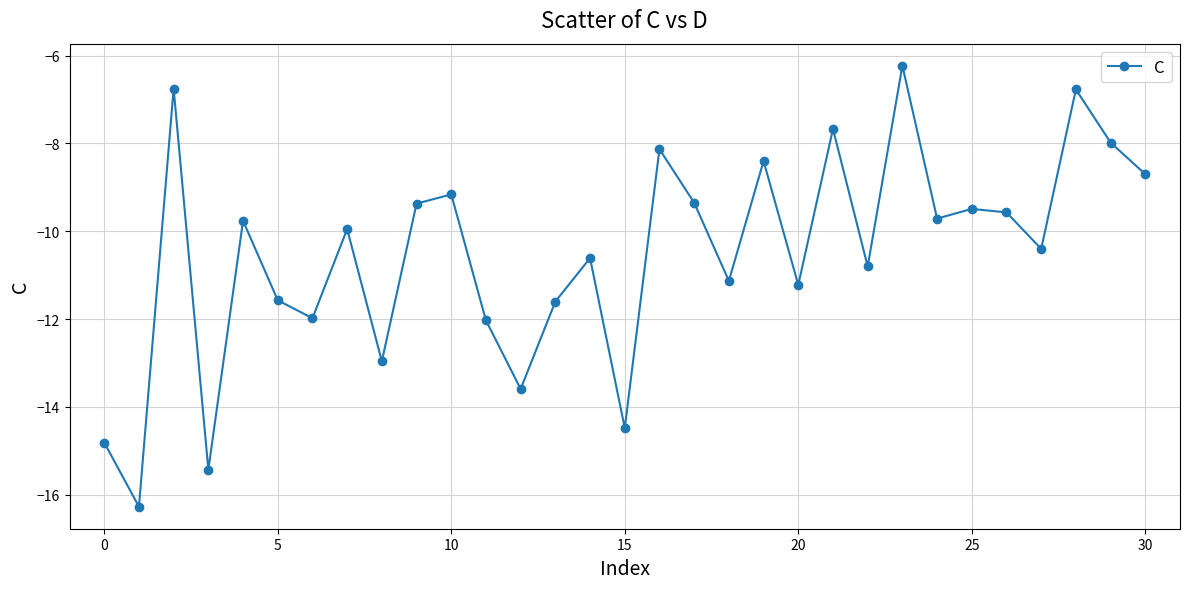

What is the maximum value shown in the chart?

-6.2